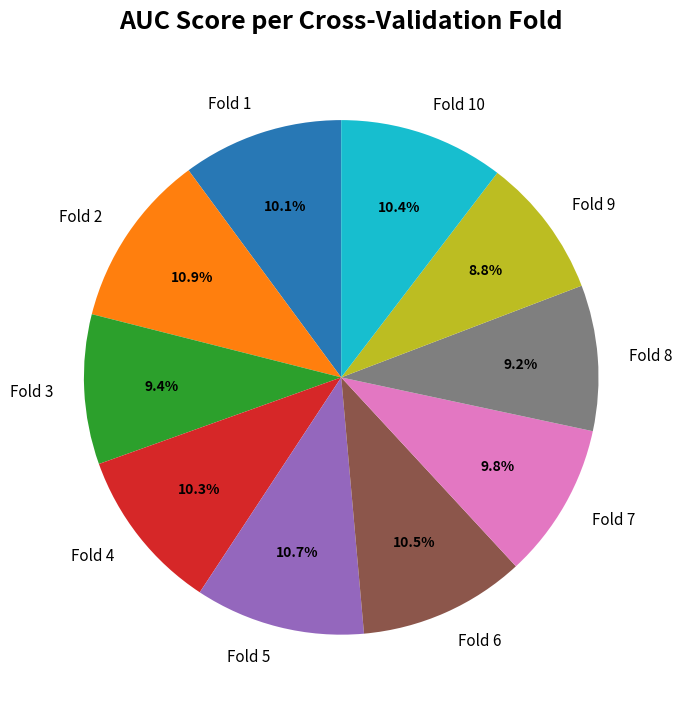

Which has a higher value, Fold 2 or Fold 3?

Fold 2